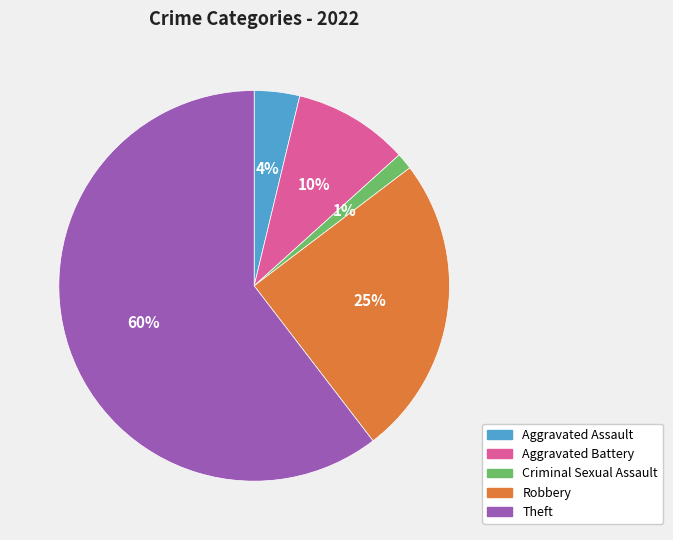

Which has a higher value, Aggravated Assault or Criminal Sexual Assault?

Aggravated Assault